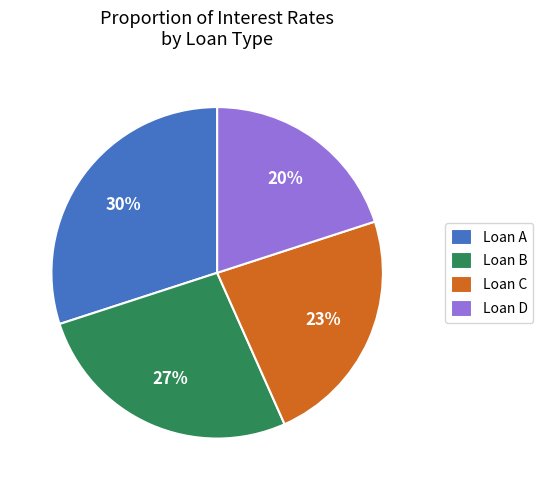

Is there any slice that represents more than half of the pie?

No